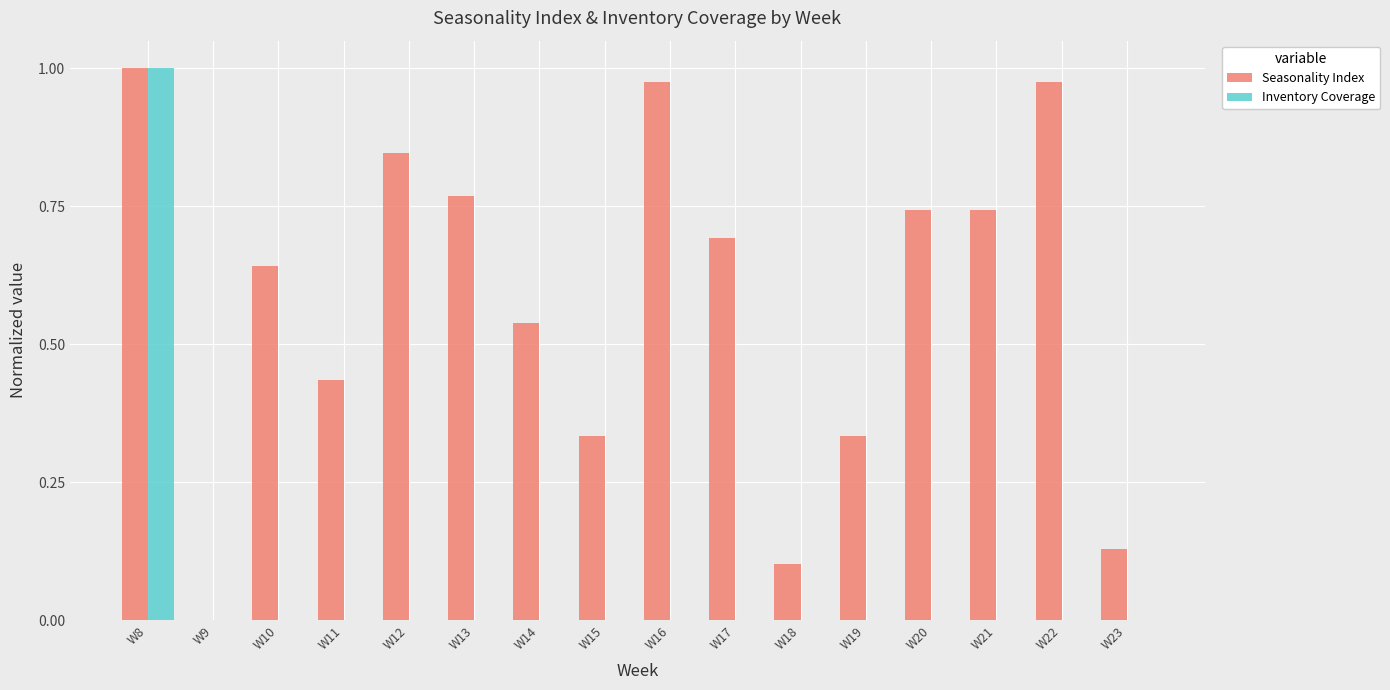

What is the sum of the Seasonality Index values at W15 and W13?

1.1